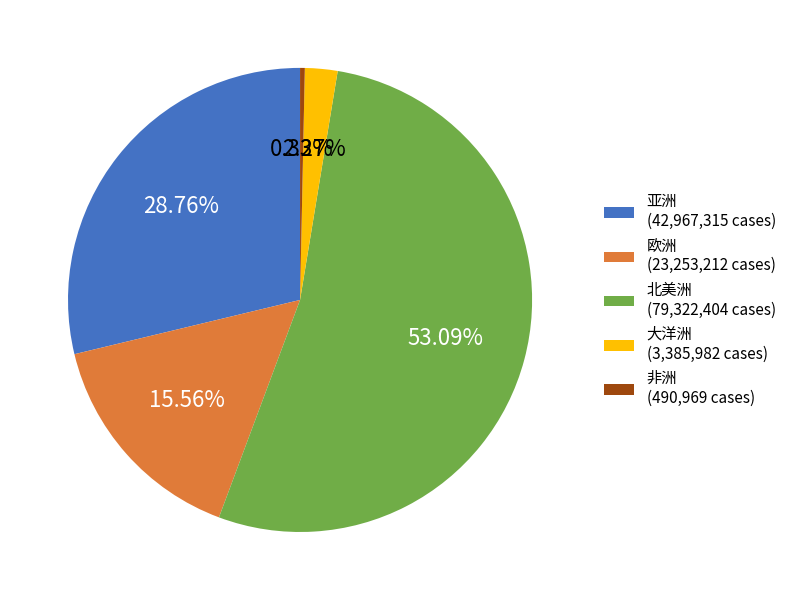

What is the ratio of the value at 北美洲 (79,322,404 cases) to the value at 欧洲 (23,253,212 cases)?

3.4